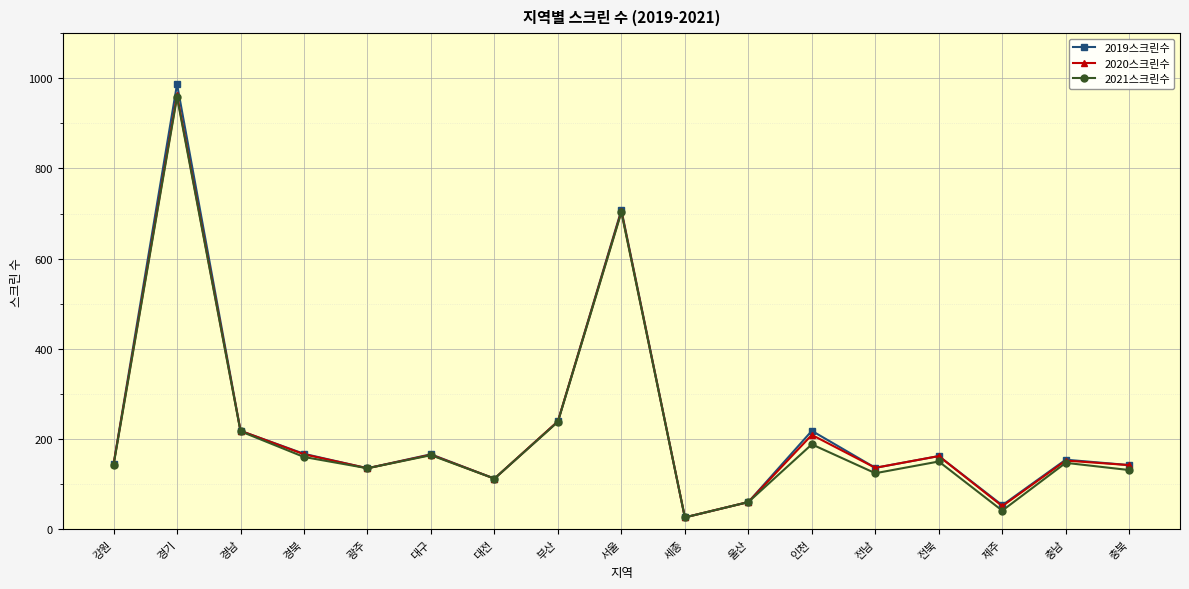

Count the number of data series in this chart.

3